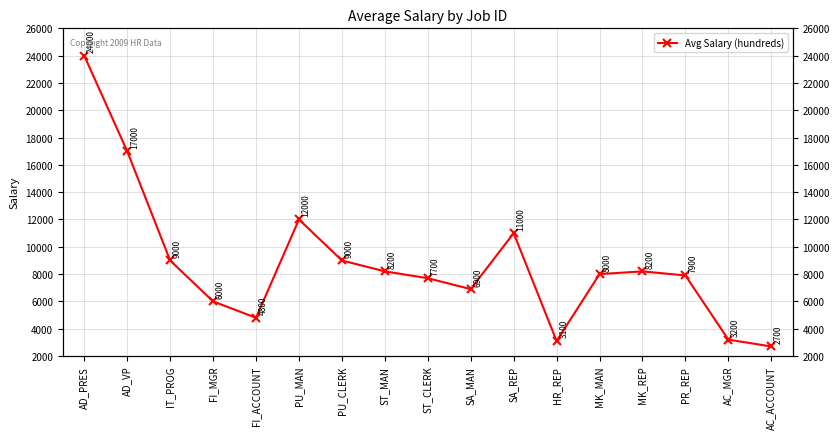

At which category does the data reach its first local peak?

PU_MAN